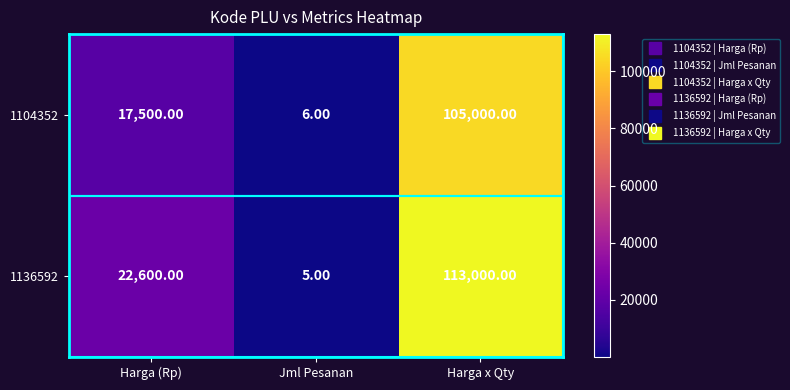

What is the difference between the maximum and minimum values in the 1104352 series?

104994